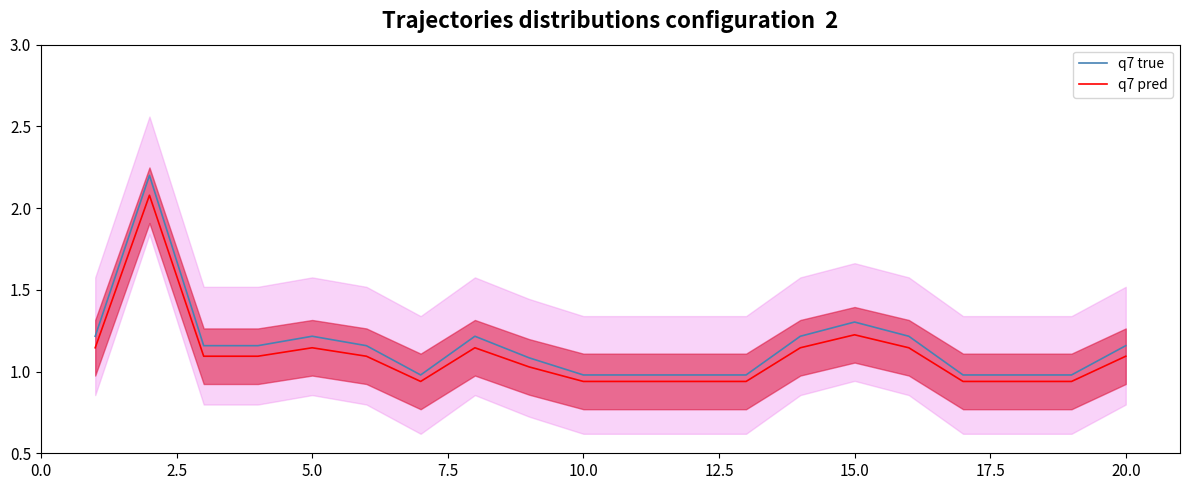

Reading left to right, extract all data points from this chart.

q7 true: 1.2	2.2	1.2	1.2	1.2	1.2	1.0	1.2	1.1	1.0	1.0	1.0	1.0	1.2	1.3	1.2	1.0	1.0	1.0	1.2
q7 pred: 1.1	2.1	1.1	1.1	1.1	1.1	0.9	1.1	1.0	0.9	0.9	0.9	0.9	1.1	1.2	1.1	0.9	0.9	0.9	1.1